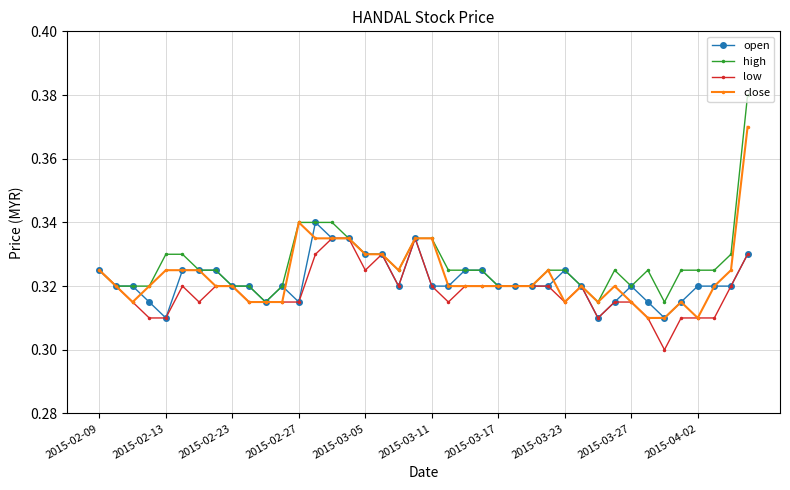

How many series are shown in this chart?

4